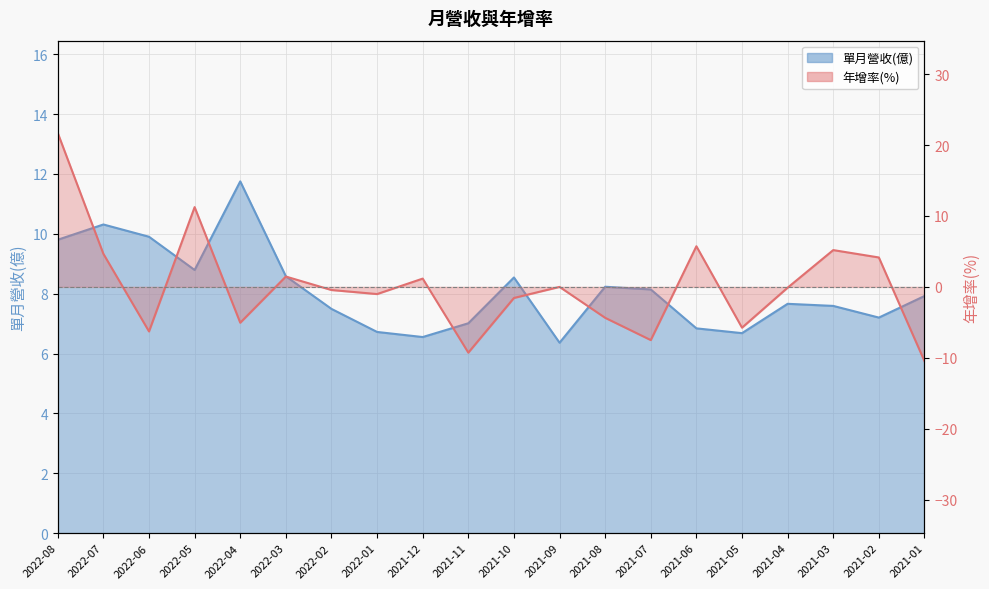

The 單月營收(億) series shows 15.1 at 2022-03. True or false?

False